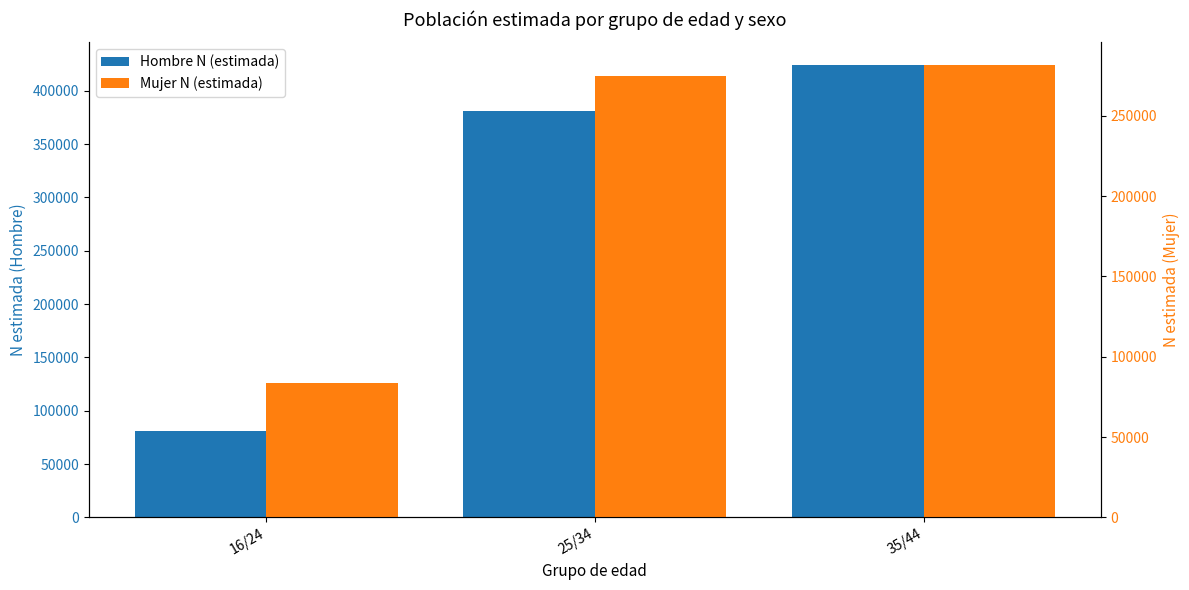

At which label does Mujer N (estimada) reach its minimum?

16/24